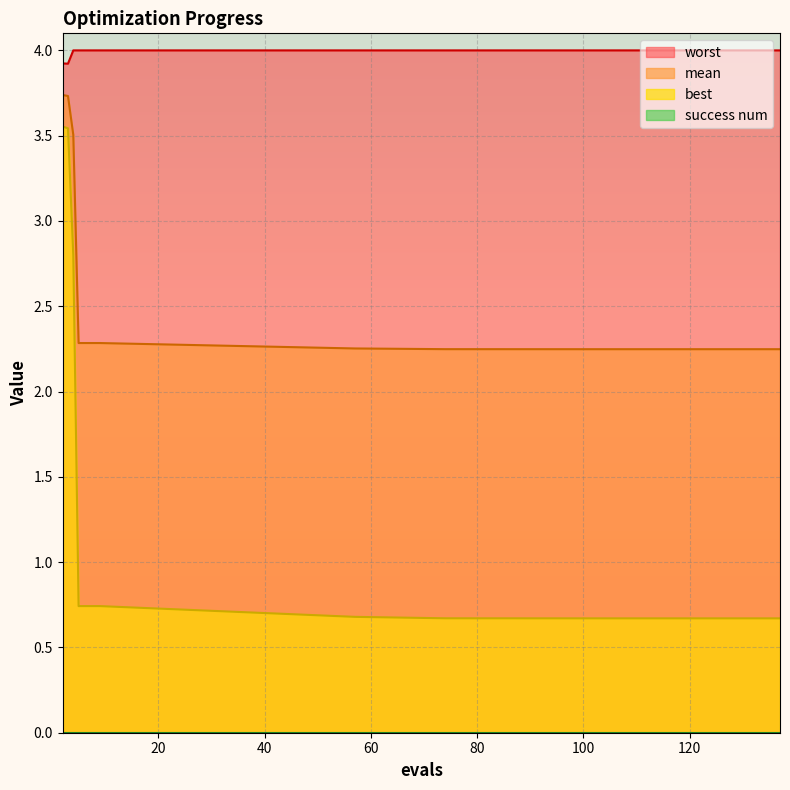

Which series has the largest total across all categories?

worst